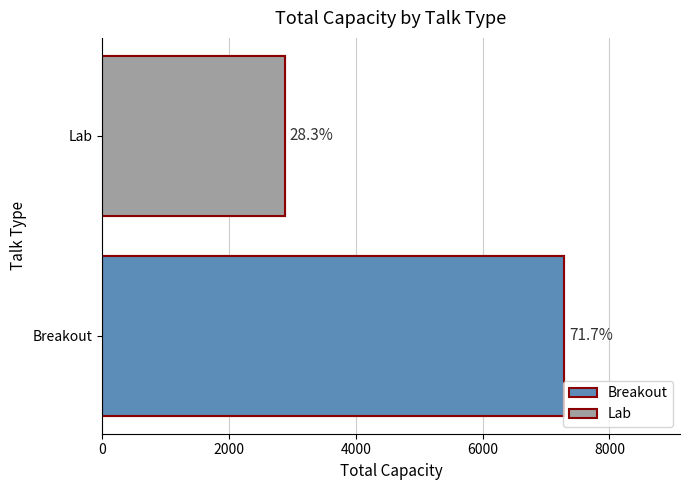

How many categories are shown in the chart?

2